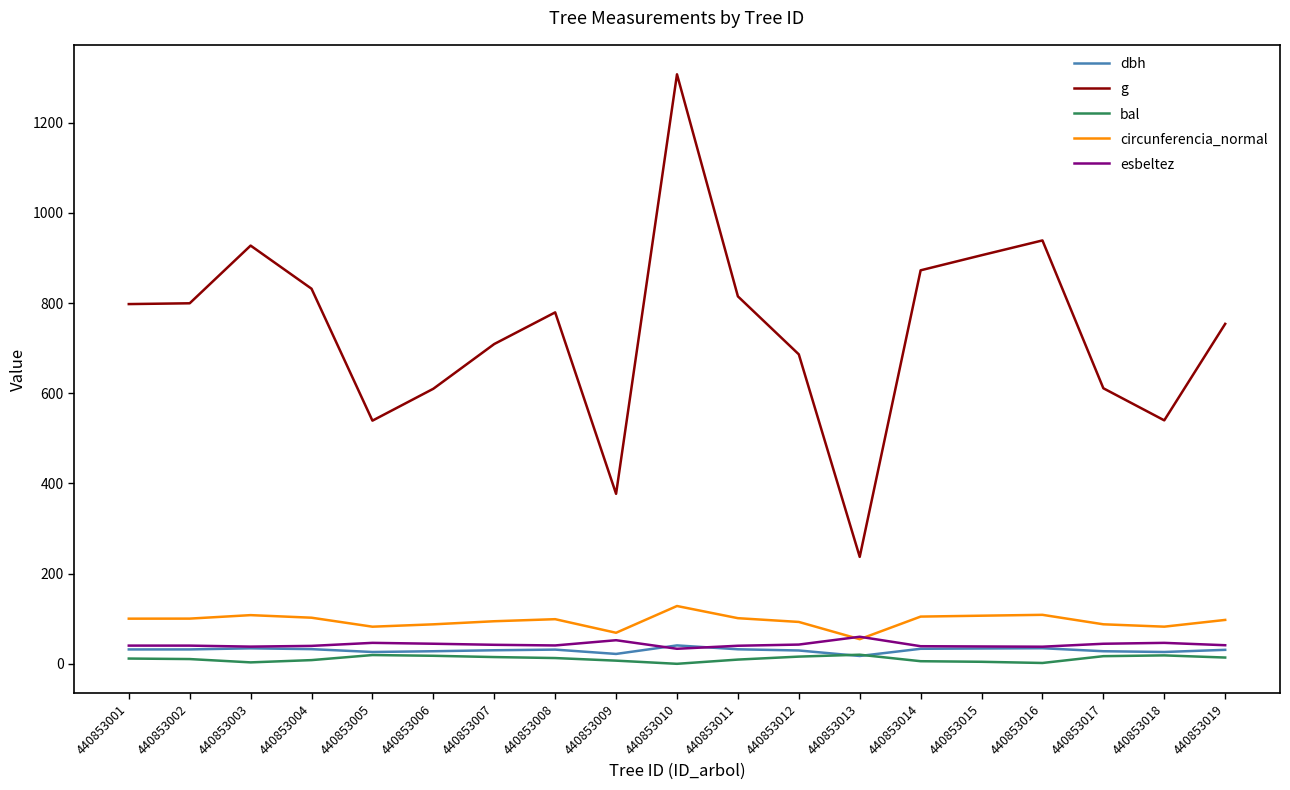

The g series shows 938.8 at 440853016. True or false?

True